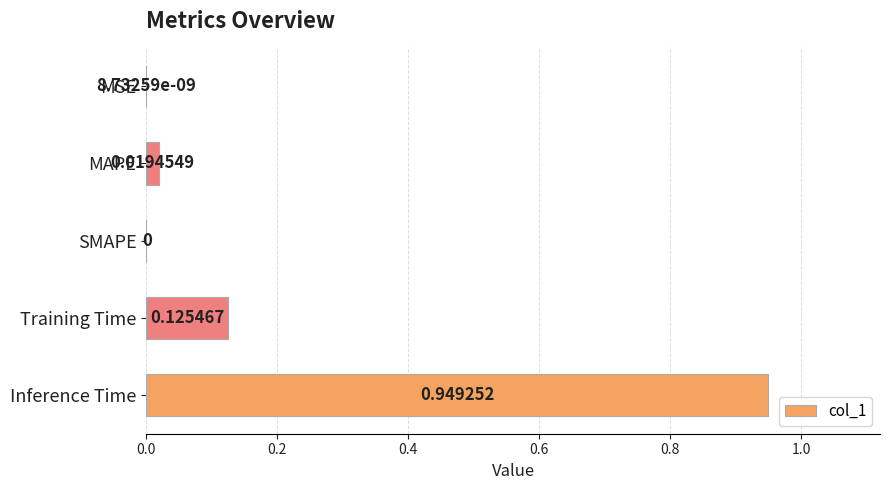

Which label corresponds to the largest value in the chart?

Inference Time